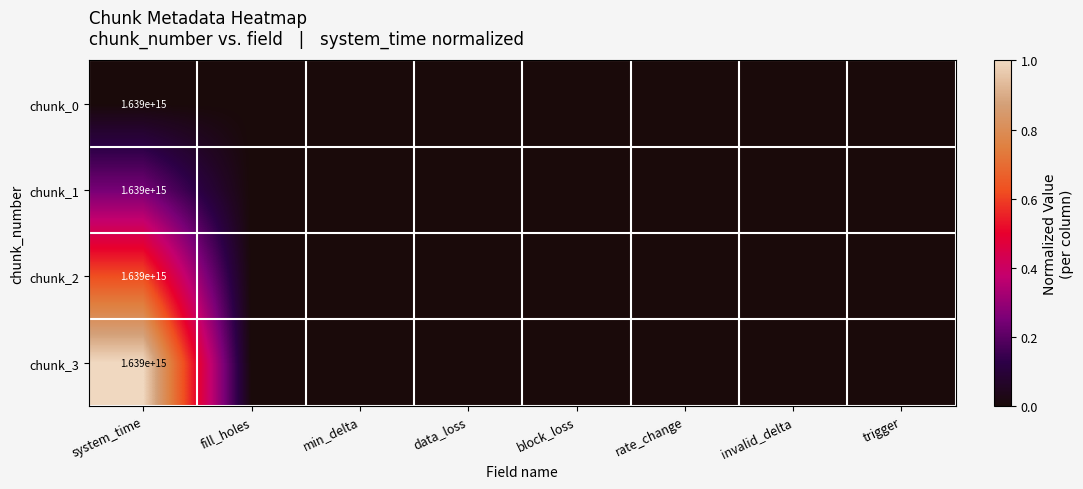

How many categories are shown in the chart?

8